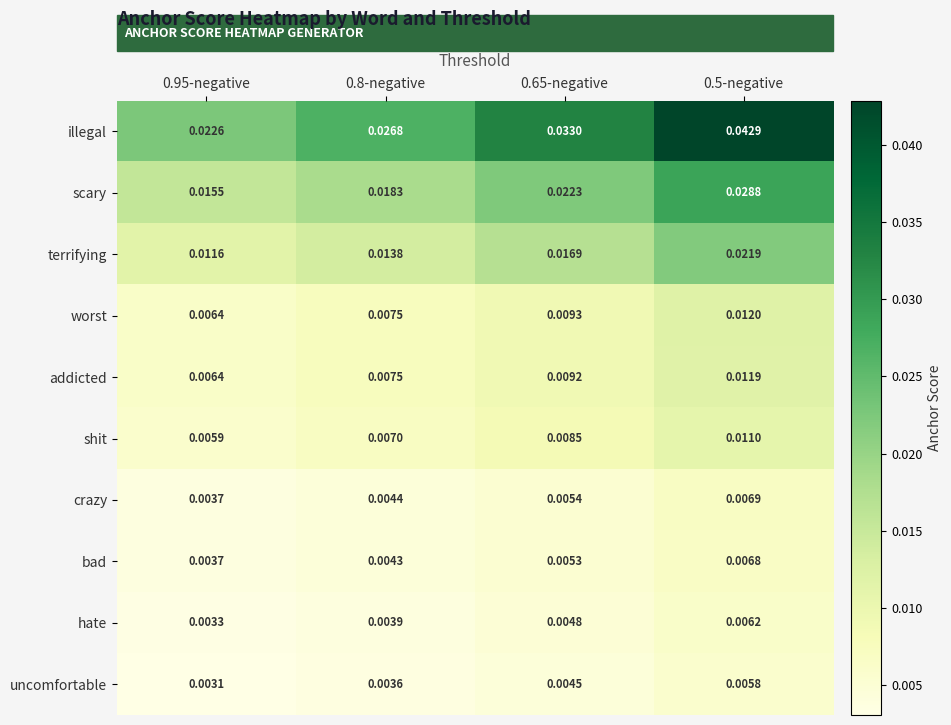

List the series in order of their peak value, highest first.

illegal, scary, terrifying, worst, addicted, shit, crazy, bad, hate, uncomfortable